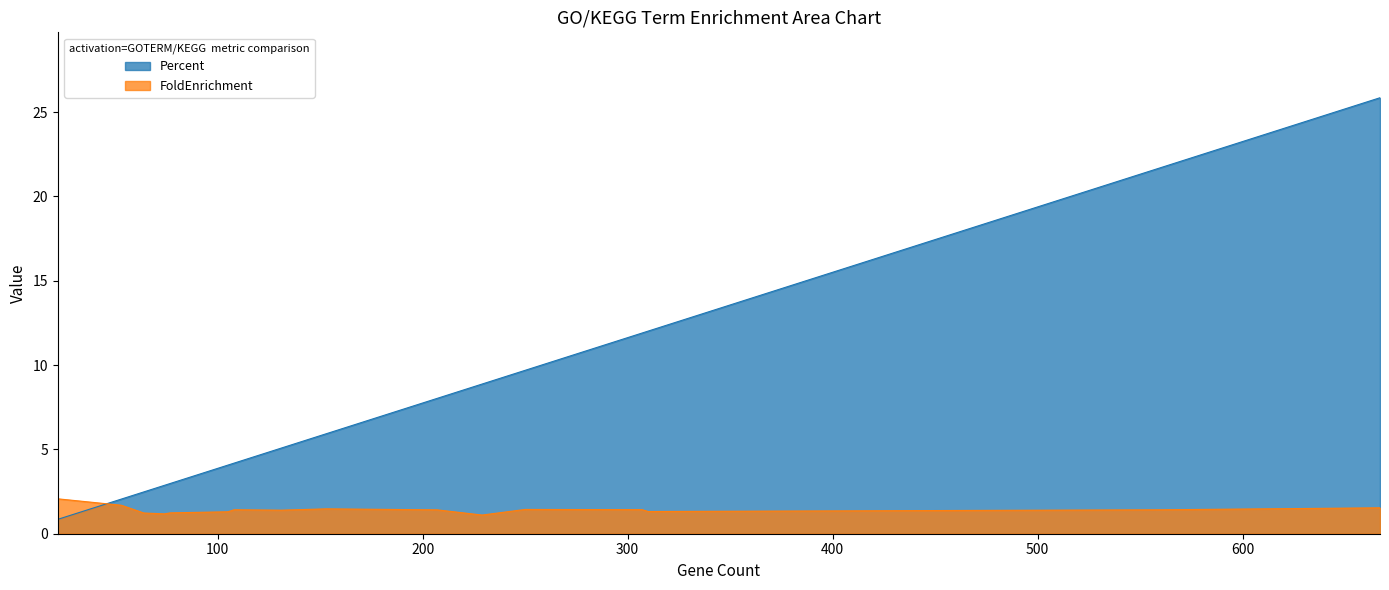

Rank the series at brain development from highest to lowest value.

Percent, FoldEnrichment